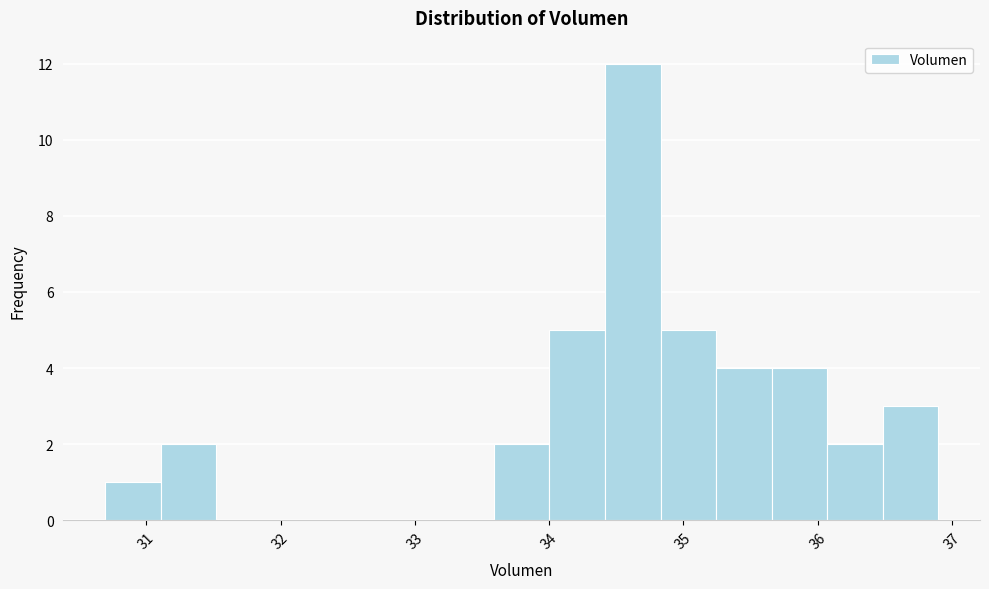

Reading left to right, list every bar in this chart as the range it spans on the x-axis followed by its height. Neither the bar edges nor the heights are printed on the chart, so give them approximately, as read against the axes.

30.7 to 31.1: 1
31.1 to 31.5: 2
31.5 to 31.9: 0
31.9 to 32.3: 0
32.3 to 32.8: 0
32.8 to 33.2: 0
33.2 to 33.6: 0
33.6 to 34.0: 2
34.0 to 34.4: 5
34.4 to 34.8: 12
34.8 to 35.2: 5
35.2 to 35.7: 4
35.7 to 36.1: 4
36.1 to 36.5: 2
36.5 to 36.9: 3